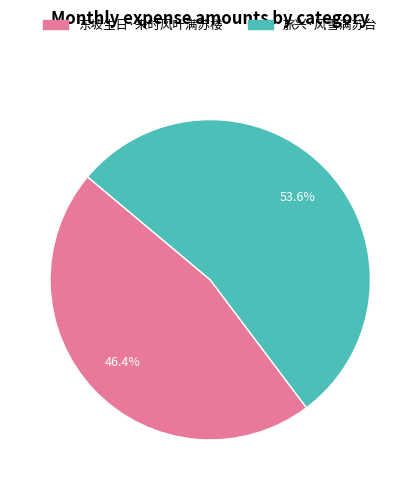

To the nearest percent, what is the average slice percentage?

50%